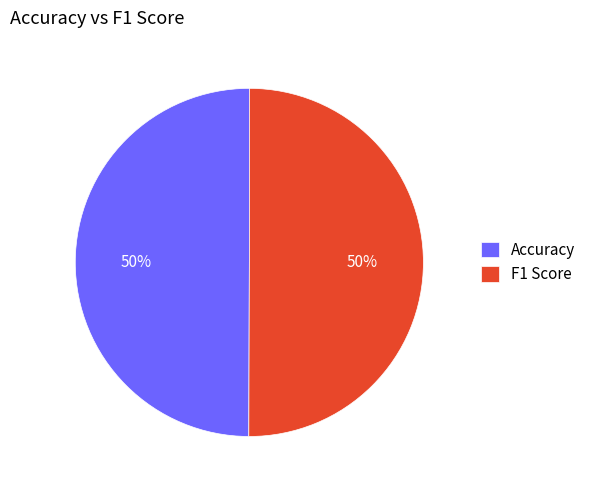

Is it true that F1 Score is 58% of the pie?

False